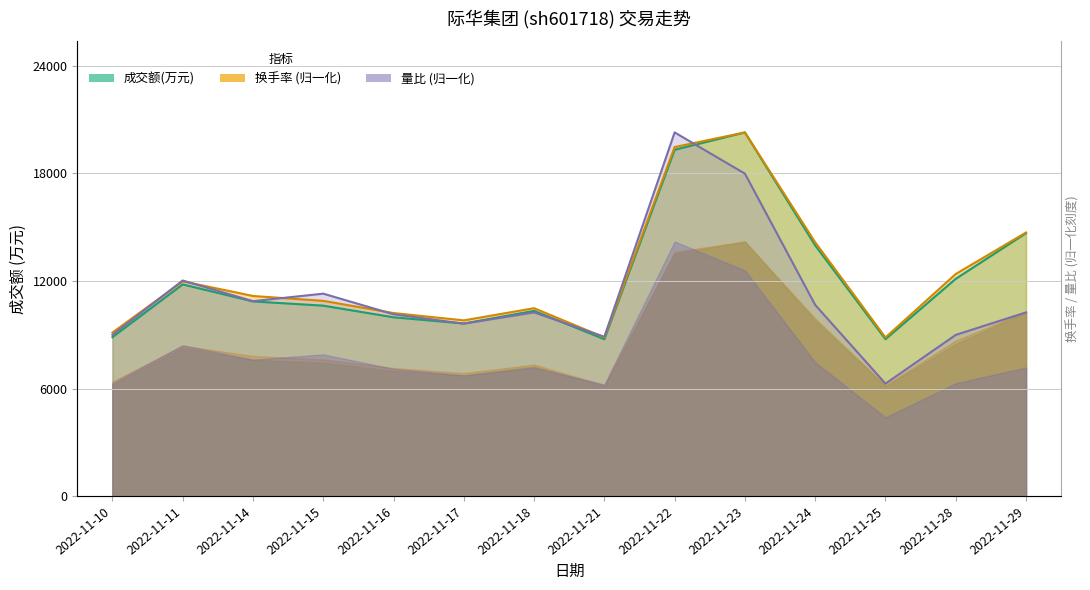

What is the minimum value for 量比?

6273.1